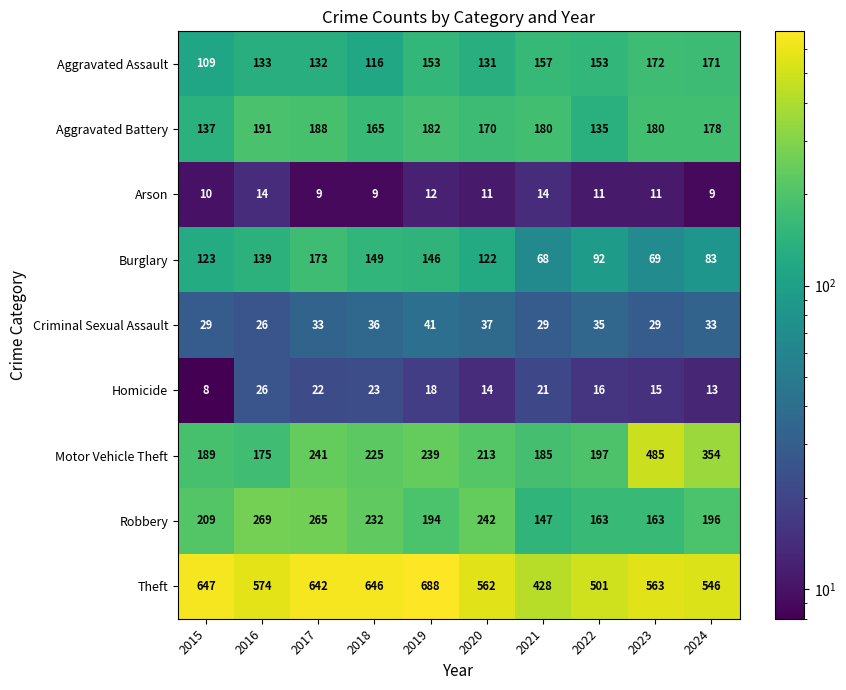

What is the difference between the second highest and second lowest values in the Arson series?

5